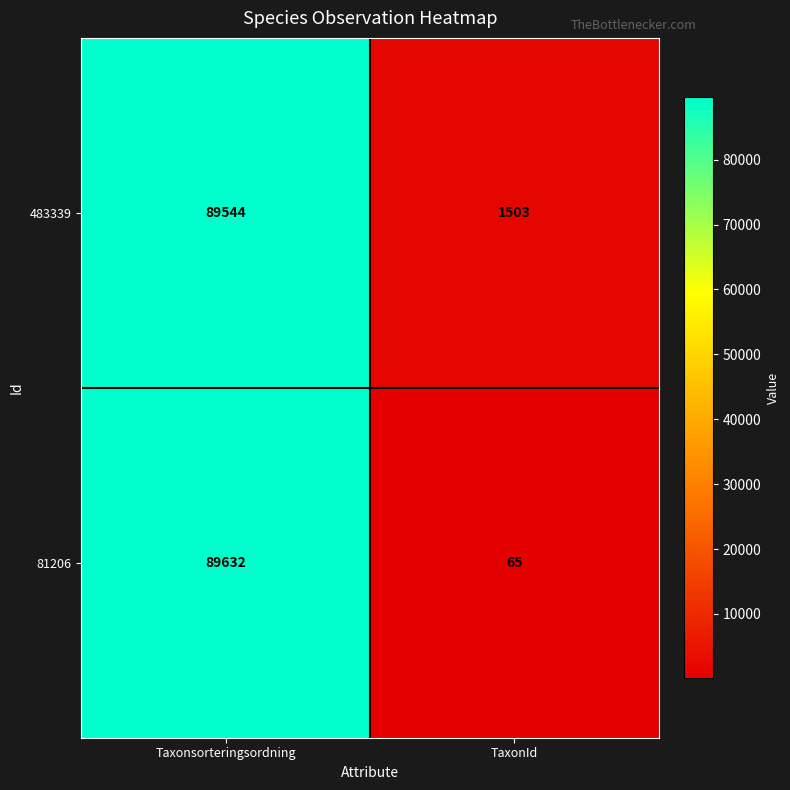

Reading right to left, extract all data points from this chart.

483339: TaxonId=1503	Taxonsorteringsordning=89544
81206: TaxonId=65	Taxonsorteringsordning=89632